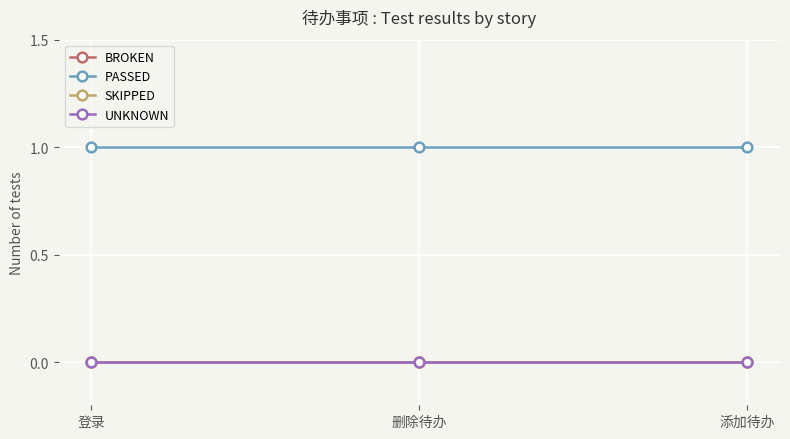

True or false: BROKEN has a value of 0 at 删除待办.

True